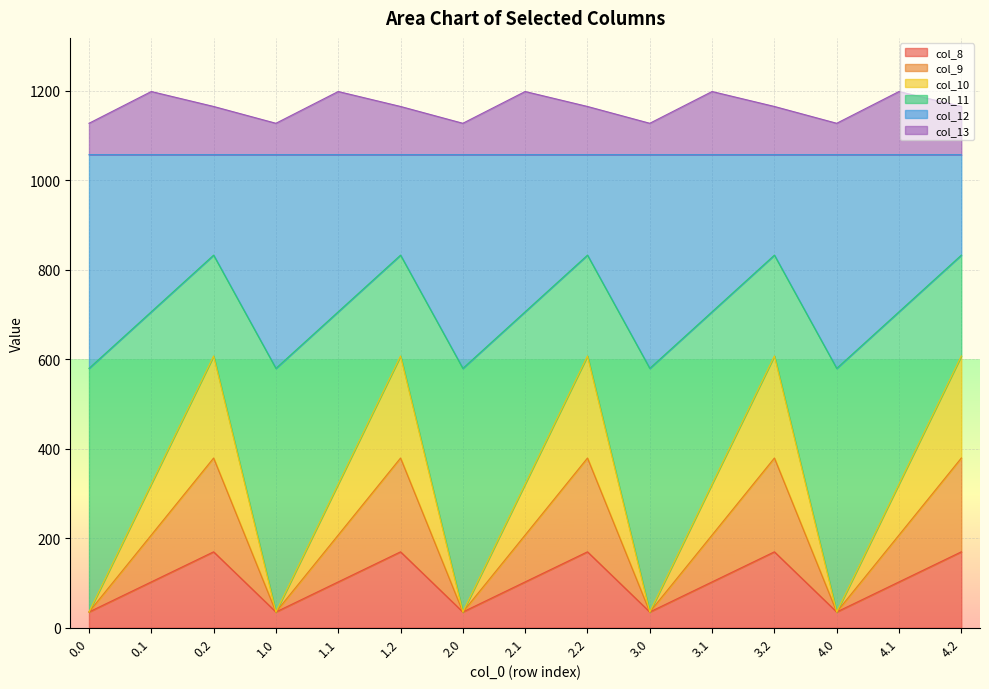

What are all the series names shown in the legend?

col_8, col_9, col_10, col_11, col_12, col_13